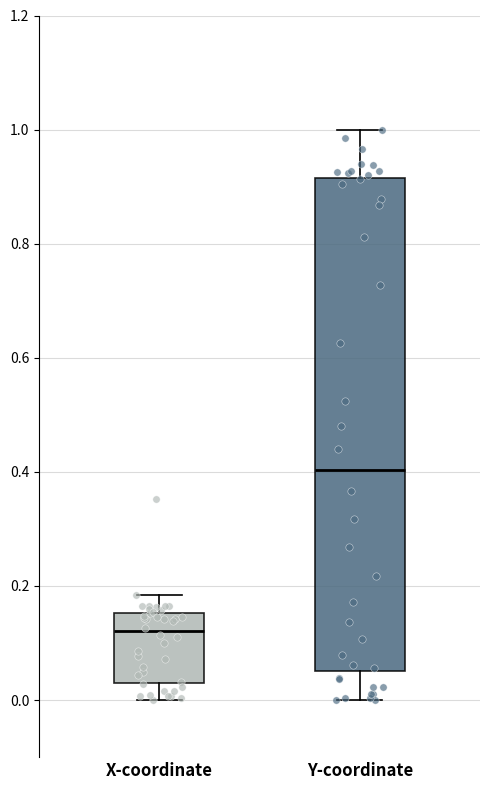

Where does the upper whisker of the box for X-coordinate end on the y-axis? The values are not printed on the chart, so give them approximately, as read against the axis.

0.18